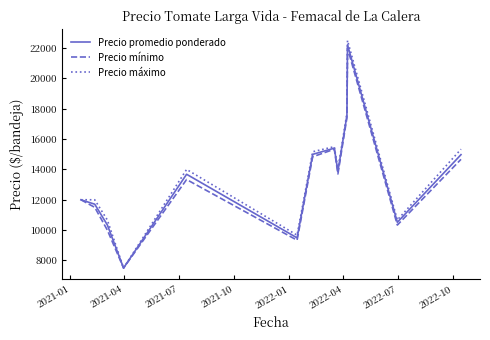

What is the minimum value shown in the chart?

7500.0